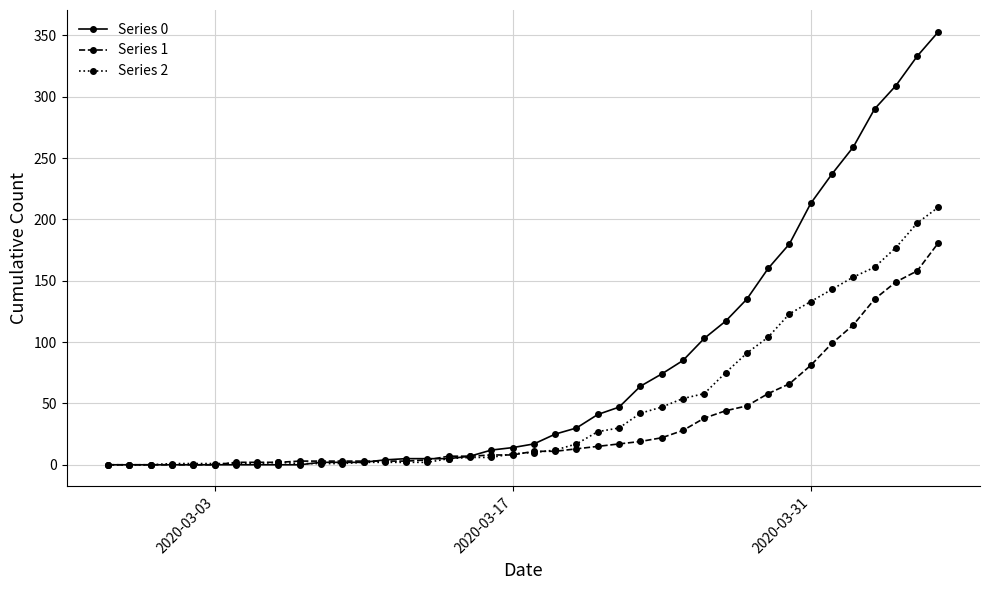

List the series in order of their overall mean, highest first.

Series 0, Series 2, Series 1